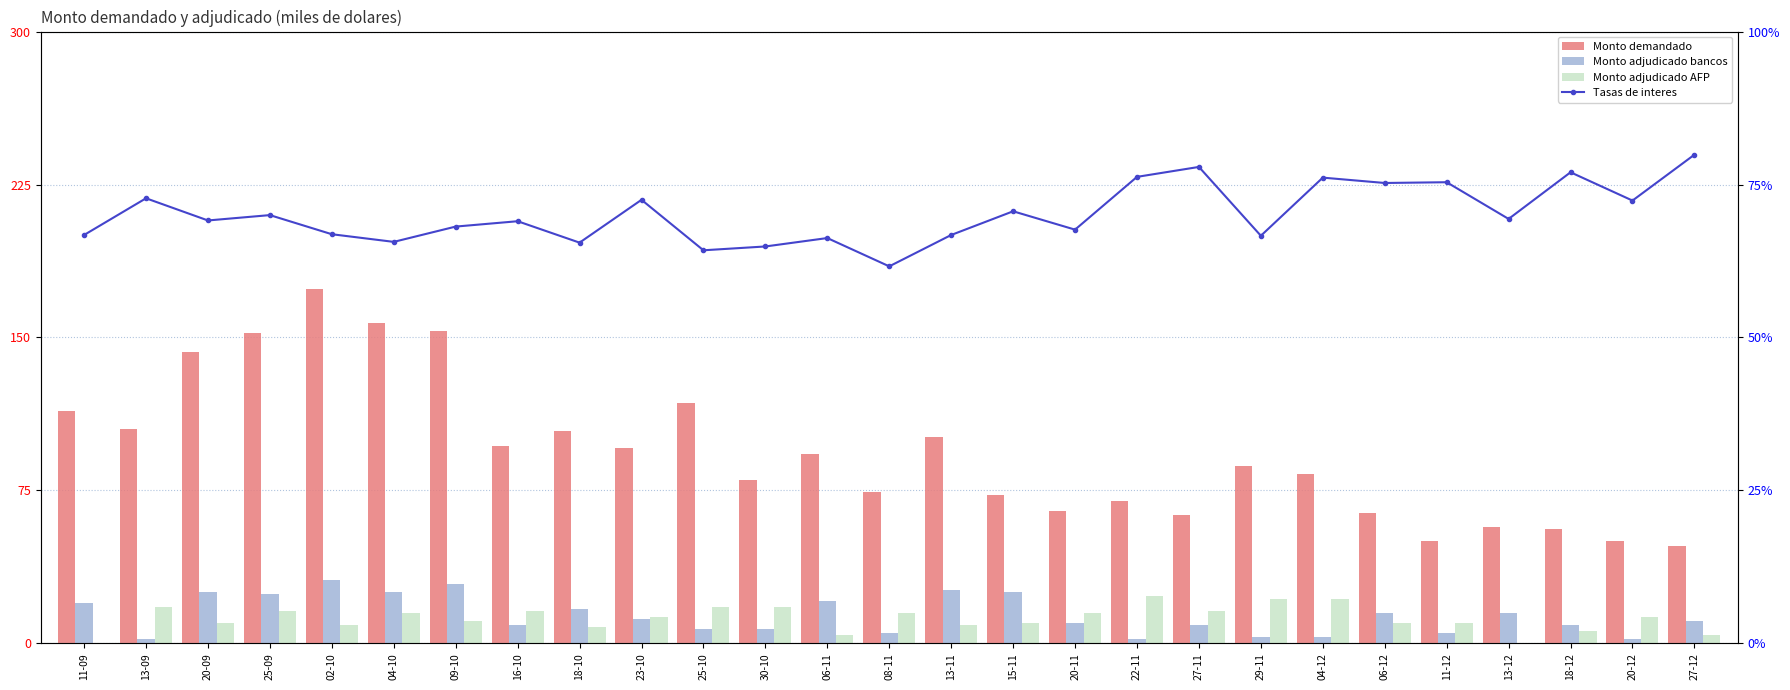

Rank the series at 09-10 from lowest to highest value.

Tasas de interes, Monto adjudicado AFP, Monto adjudicado bancos, Monto demandado